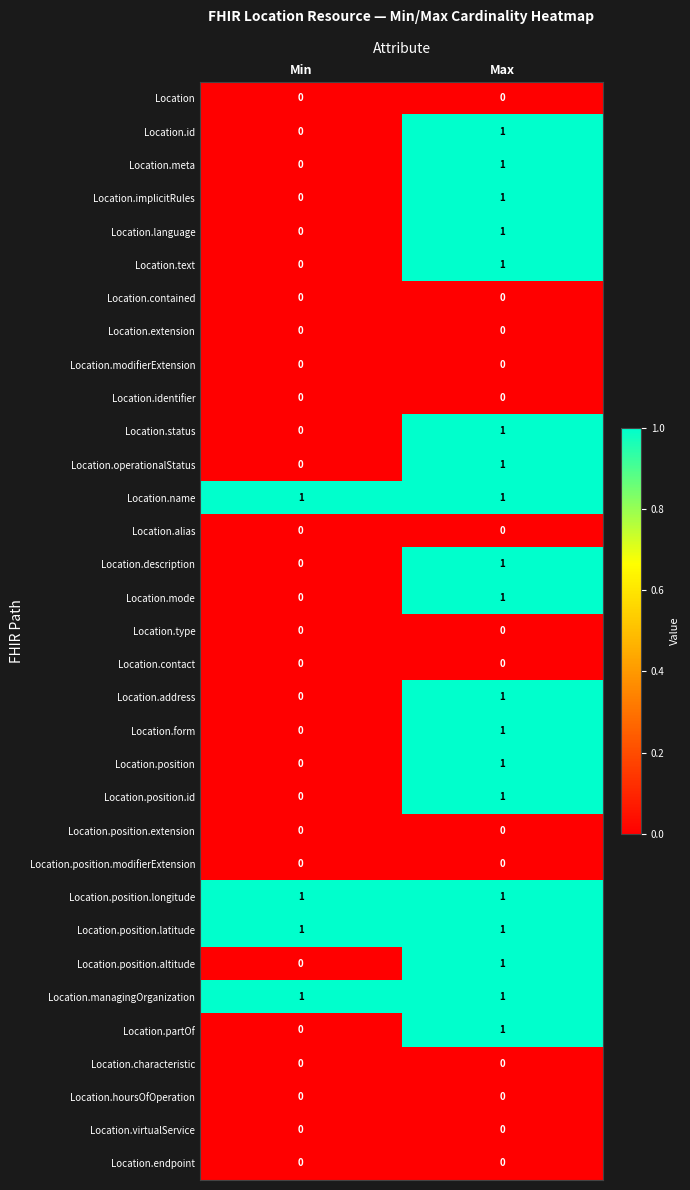

The value of Location.endpoint at Min is 0. True or false?

True